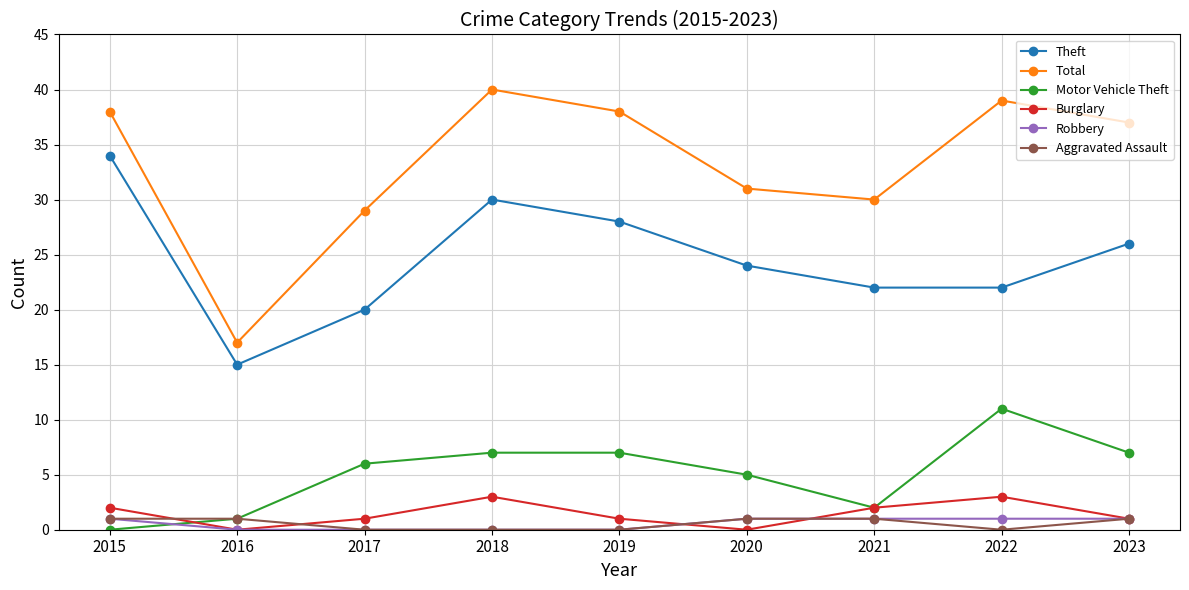

What is the difference between the highest and lowest values at 2023?

36